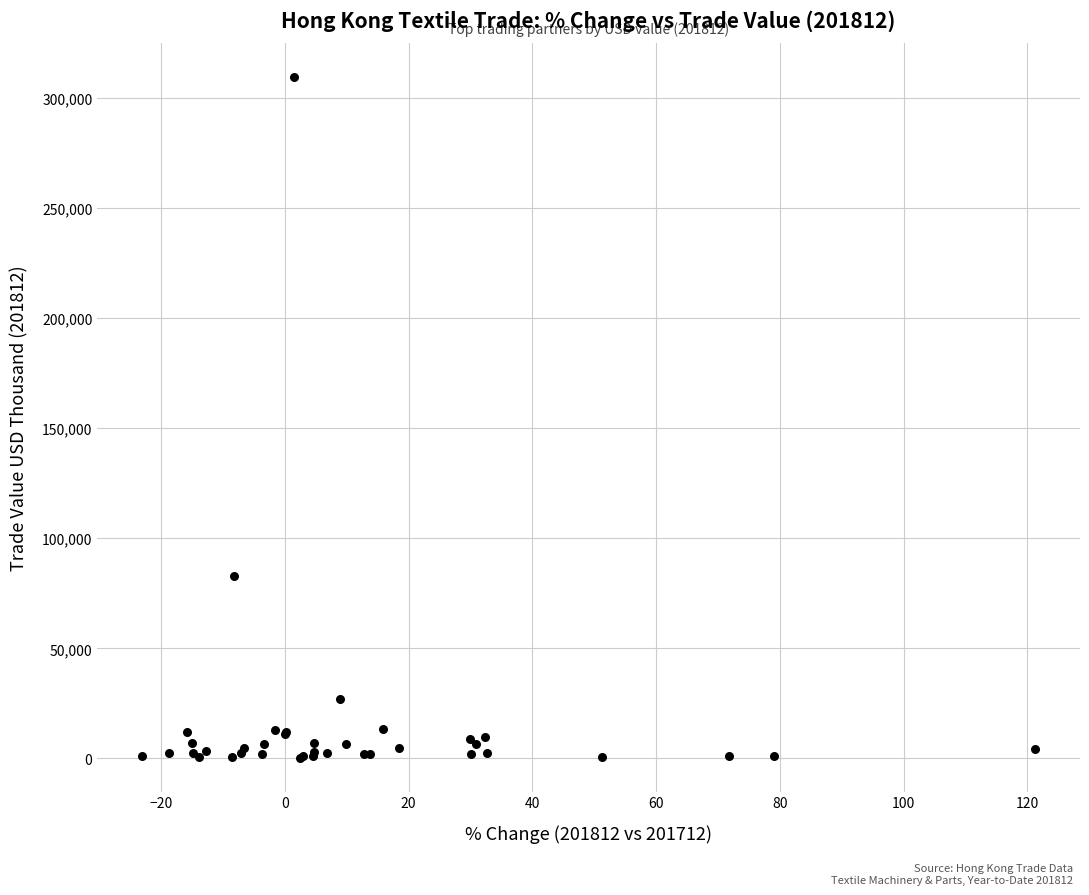

What Y value in the scatter plot is closest to 154932?

82838.1